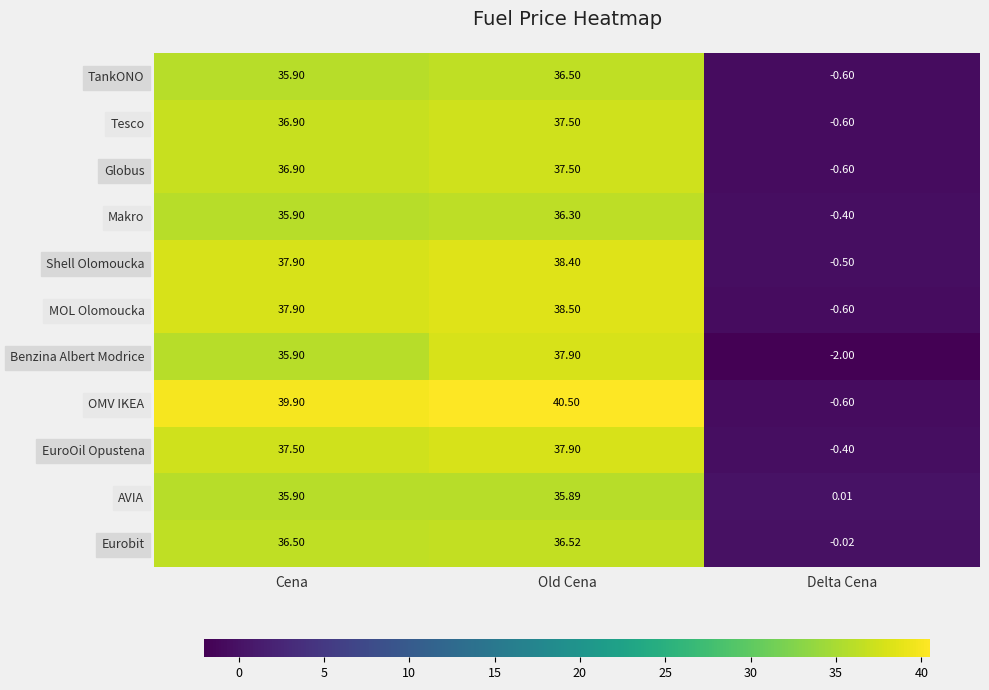

Which label corresponds to the smallest value in the chart?

Delta Cena